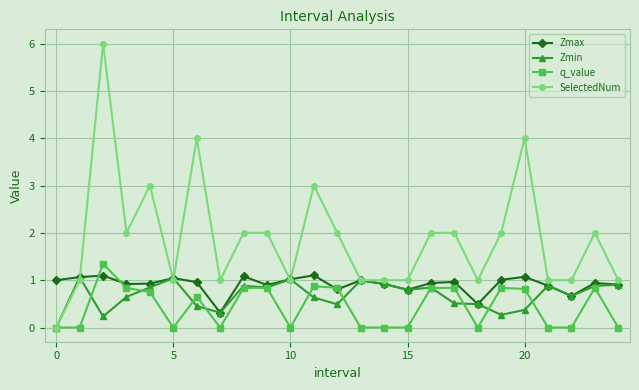

Which series has the widest spread of values?

SelectedNum